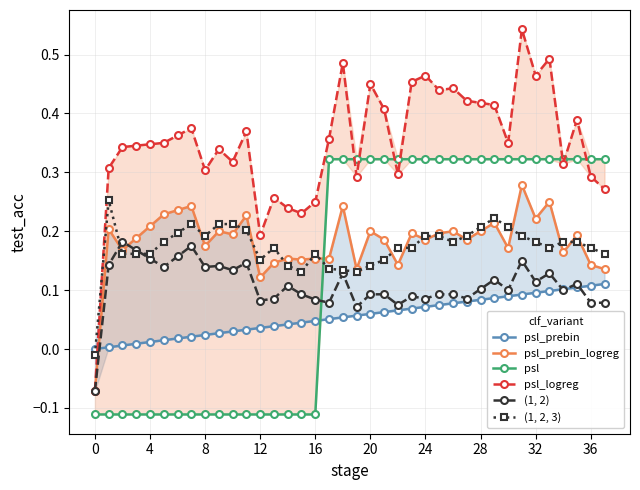

What are all the series names shown in the legend?

psl_prebin, psl_prebin_logreg, psl, psl_logreg, (1, 2), (1, 2, 3)